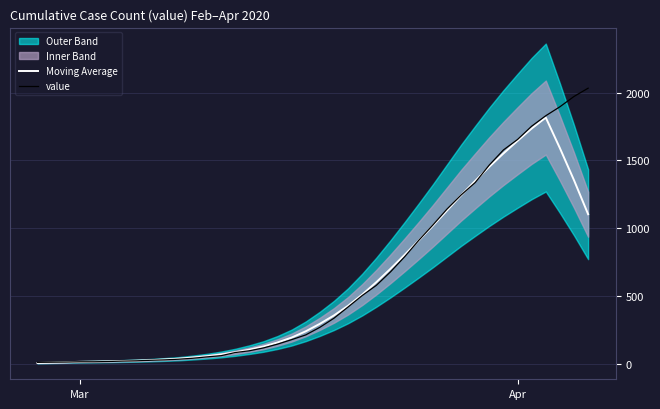

Is the value of Moving Average at 33 greater than the value of value at 9?

Yes